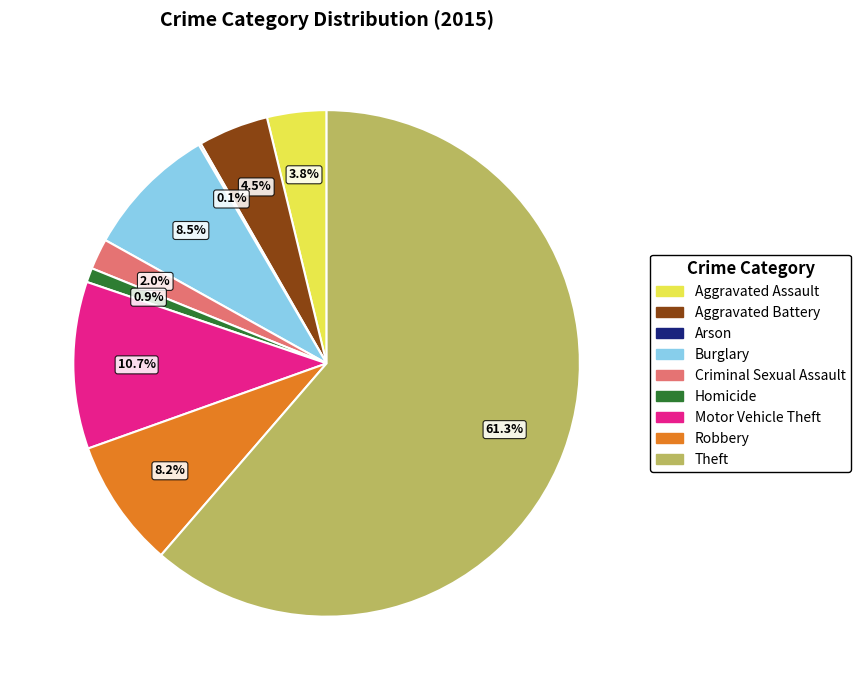

To the nearest percent, what is the difference between the Aggravated Battery and Burglary slice percentages?

4%